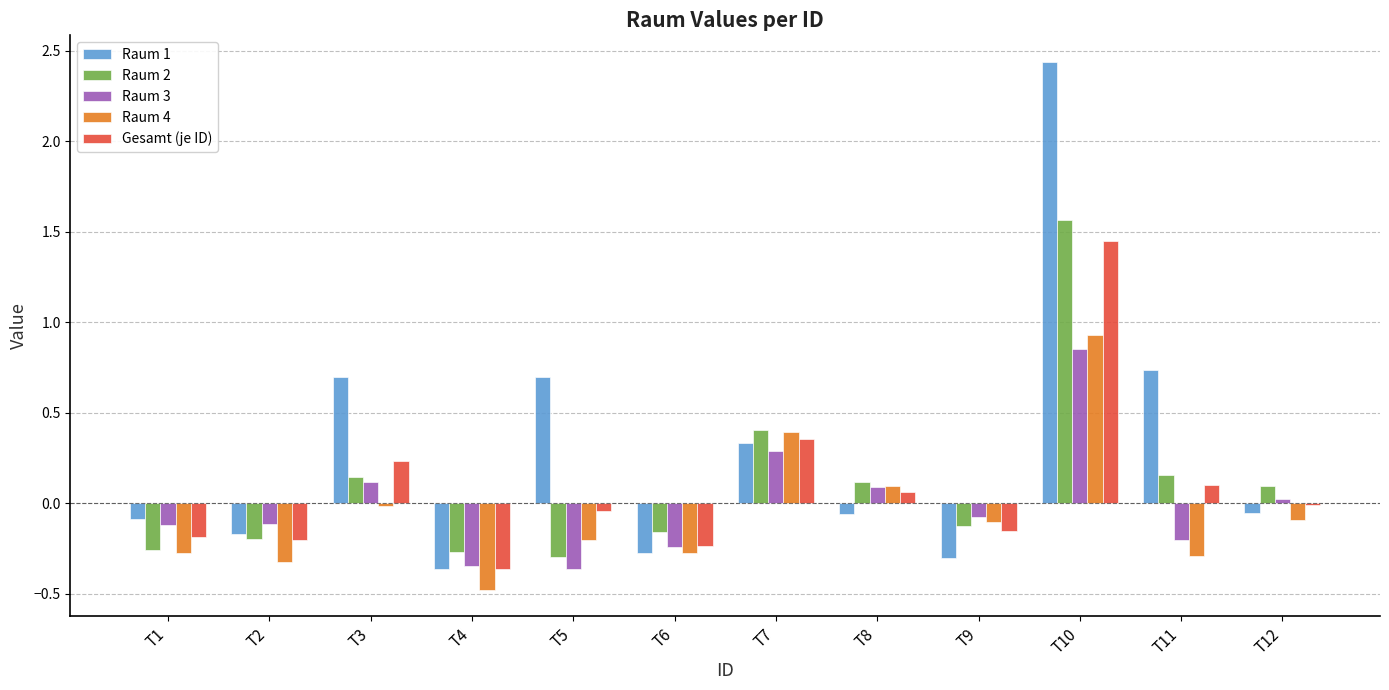

The Raum 1 series shows 1.1 at T10. True or false?

False